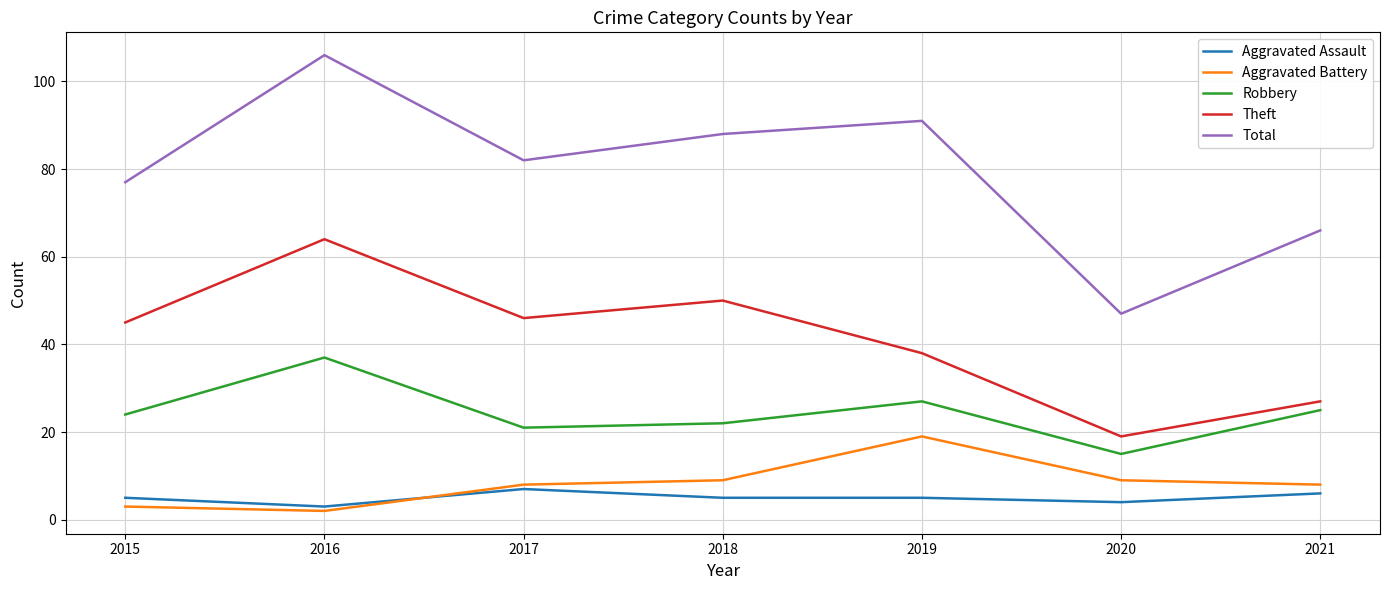

List the series in order of their peak value, highest first.

Total, Theft, Robbery, Aggravated Battery, Aggravated Assault